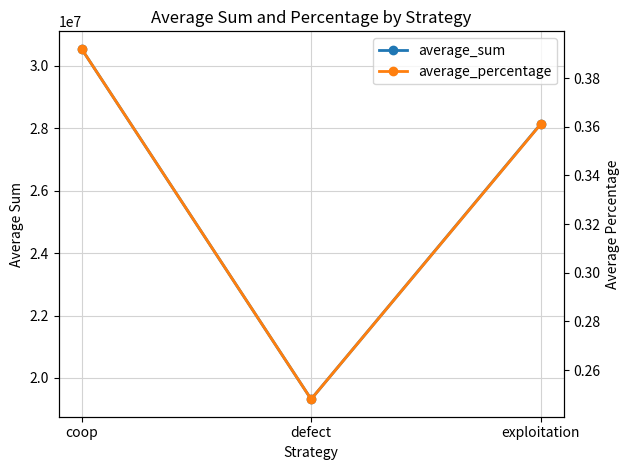

What is the sum of all average_sum values?

78000000.0